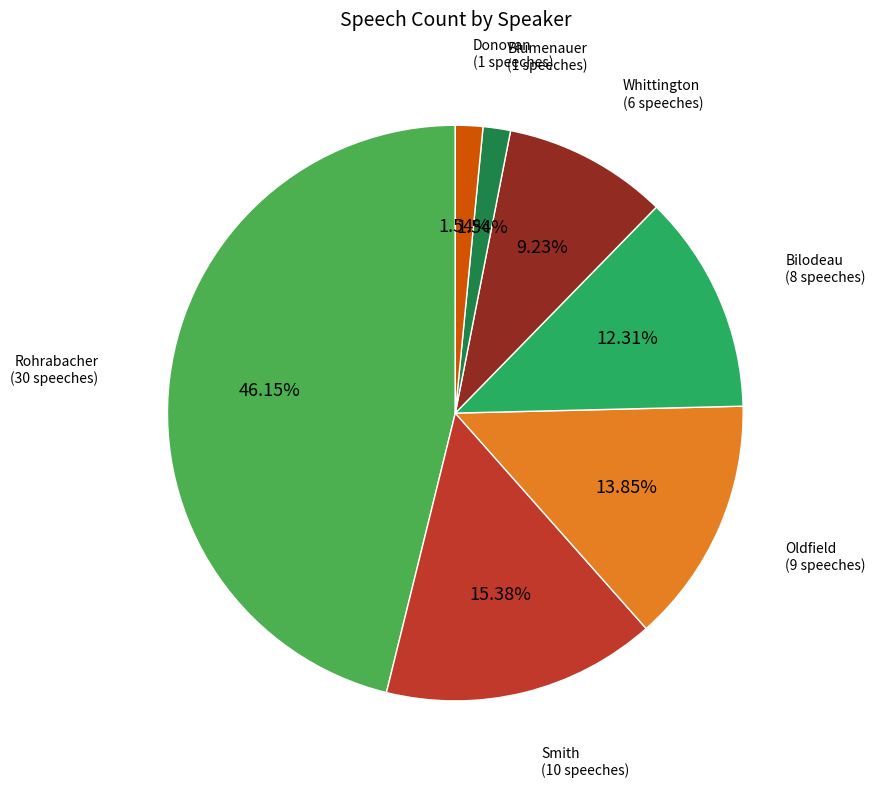

Does Rohrabacher (30 speeches) account for over 50% of the chart?

No